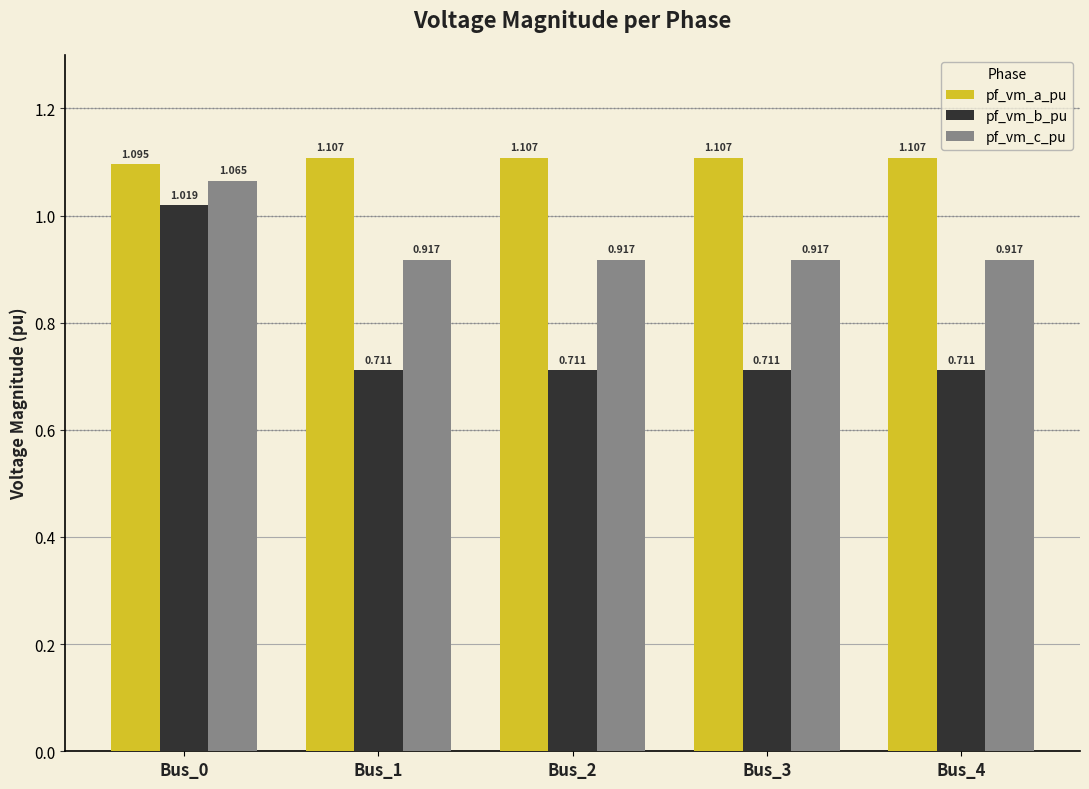

At Bus_1, list the series in order from smallest to largest.

pf_vm_b_pu, pf_vm_c_pu, pf_vm_a_pu